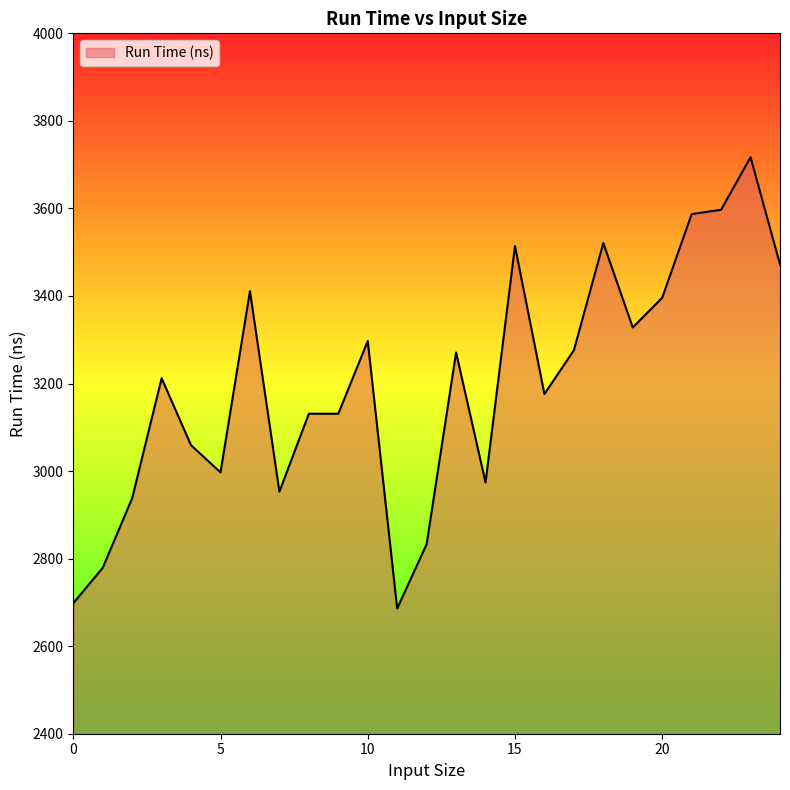

What is the smallest value displayed?

2686